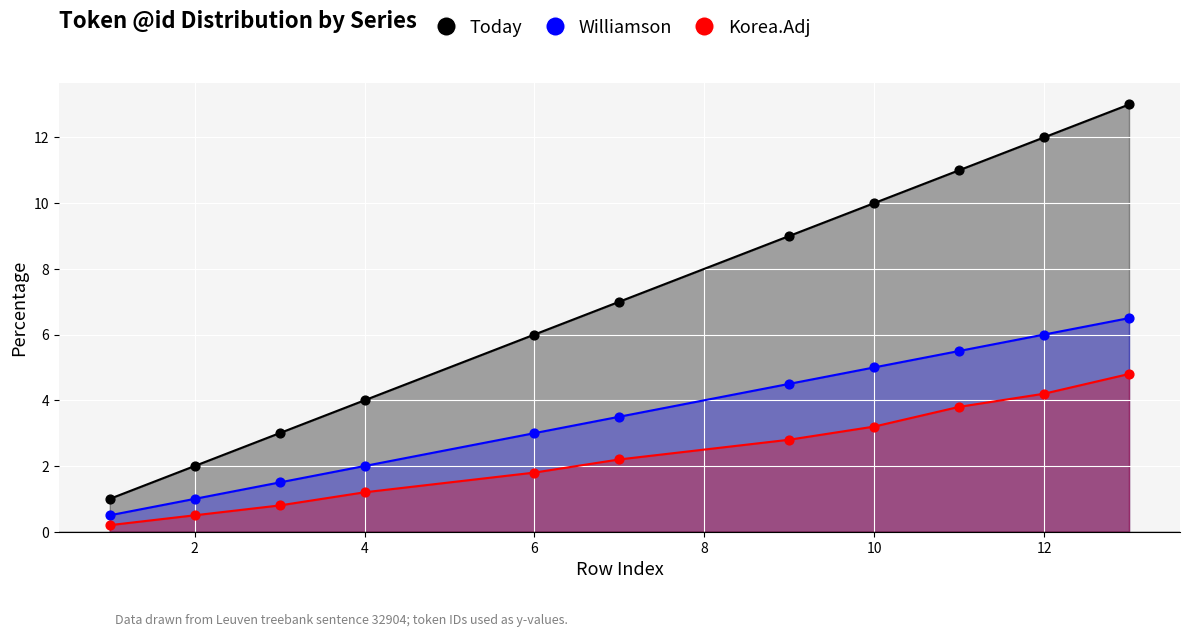

At how many categories does at least one series exceed 2?

9